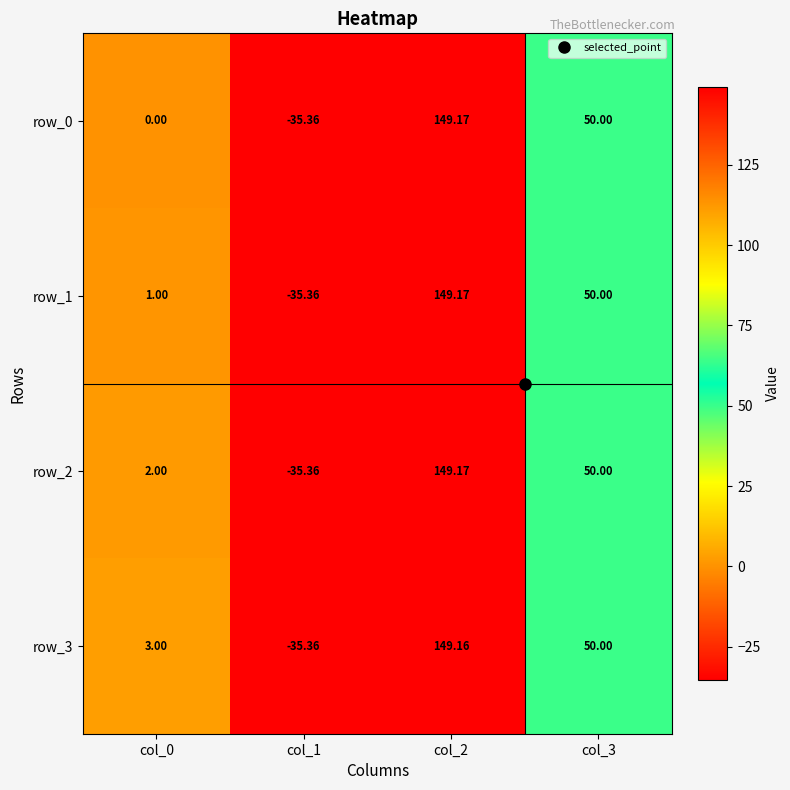

True or false: row_3 has a value of 3.0 at col_0.

True